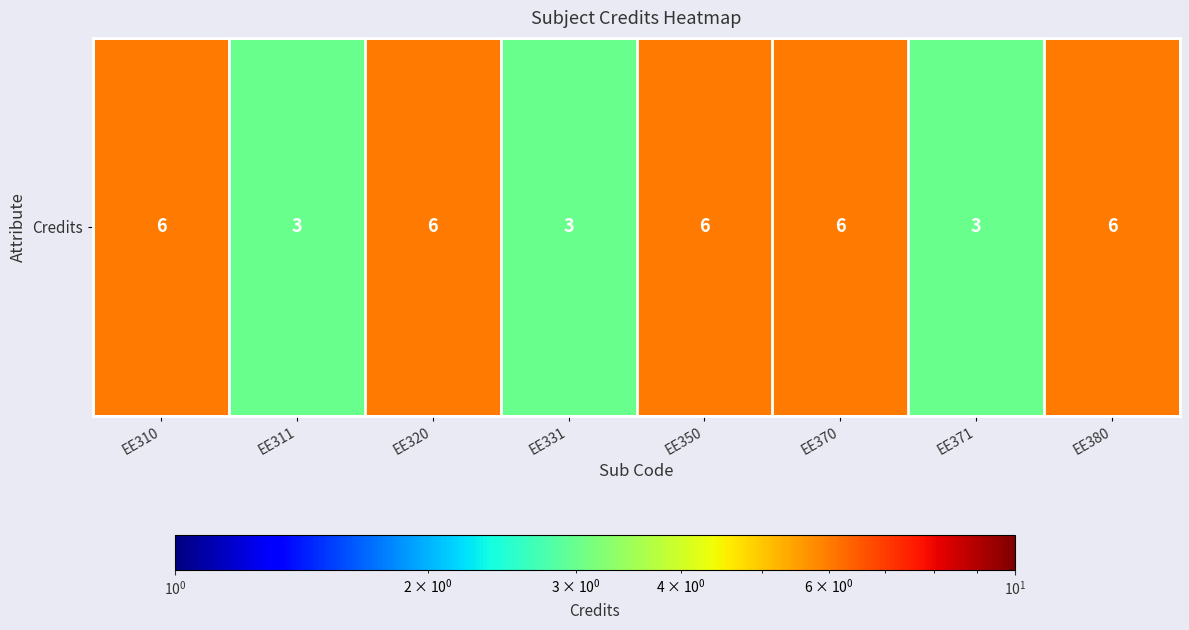

The value at EE320 is 6. True or false?

True